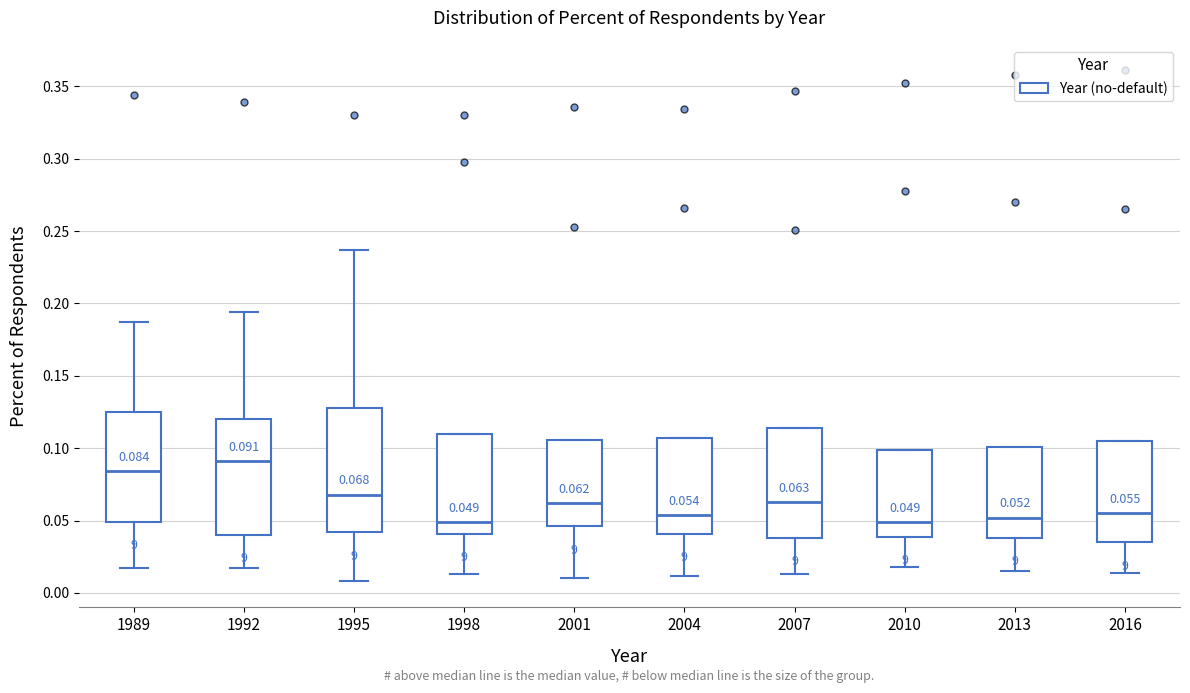

Which box is the tallest, from its lower edge to its upper edge?

1995